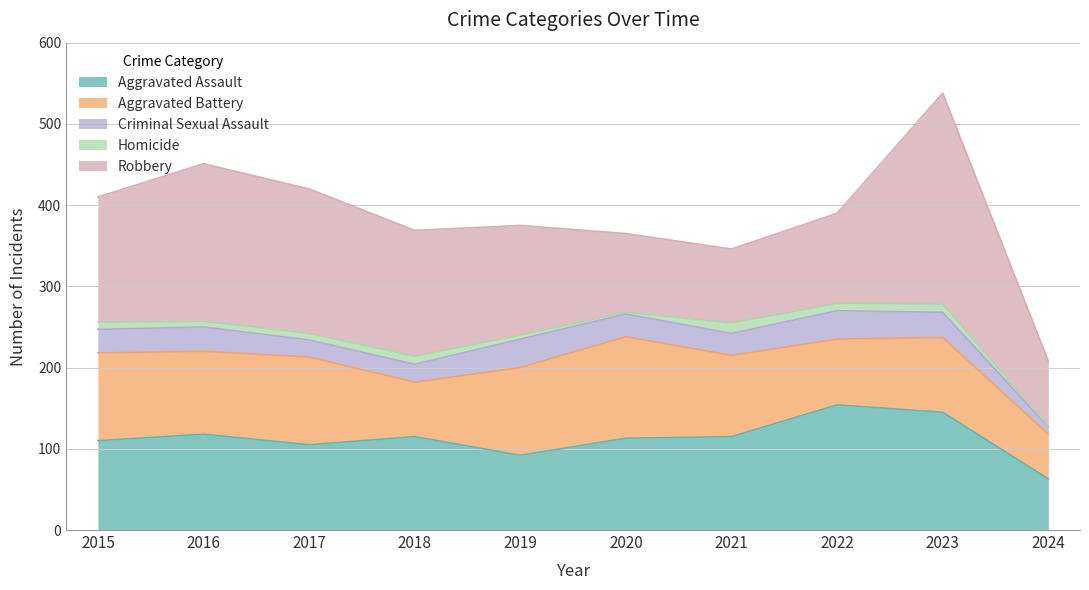

At which label is Homicide closest to 7?

2016